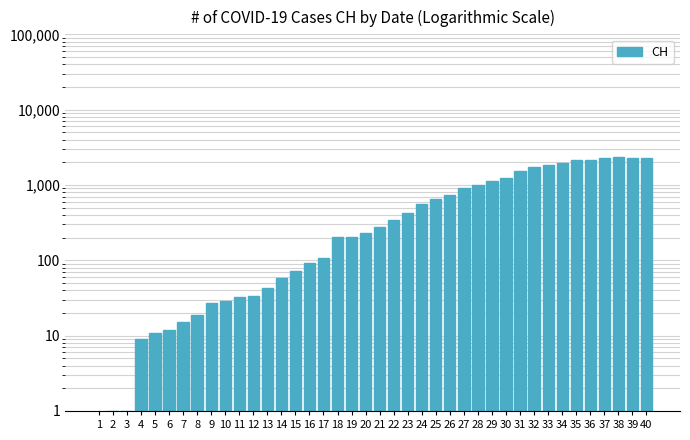

Read the value at 6.

12.0